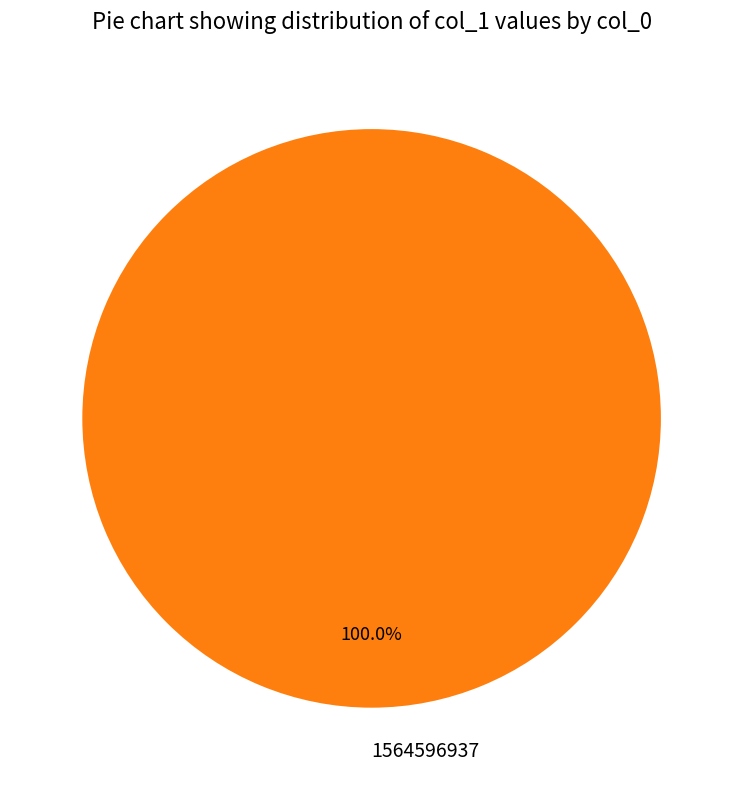

What is the majority slice?

1564596937